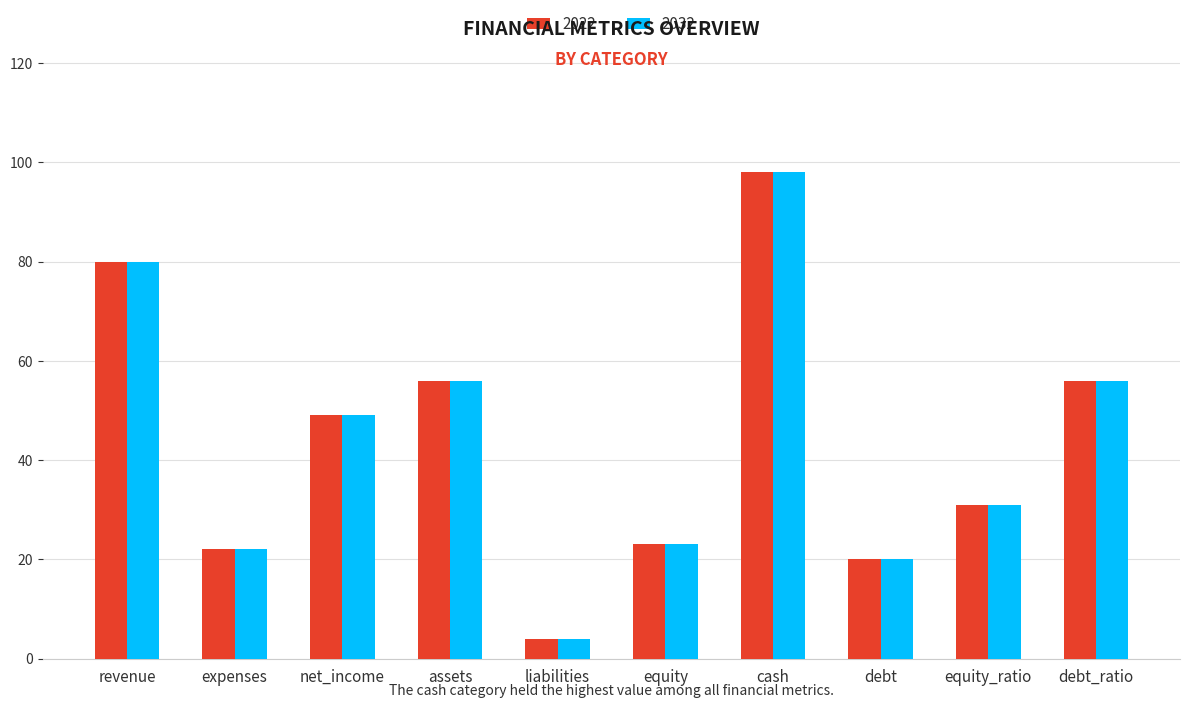

What is the approximate value of 2022 at net_income?

49